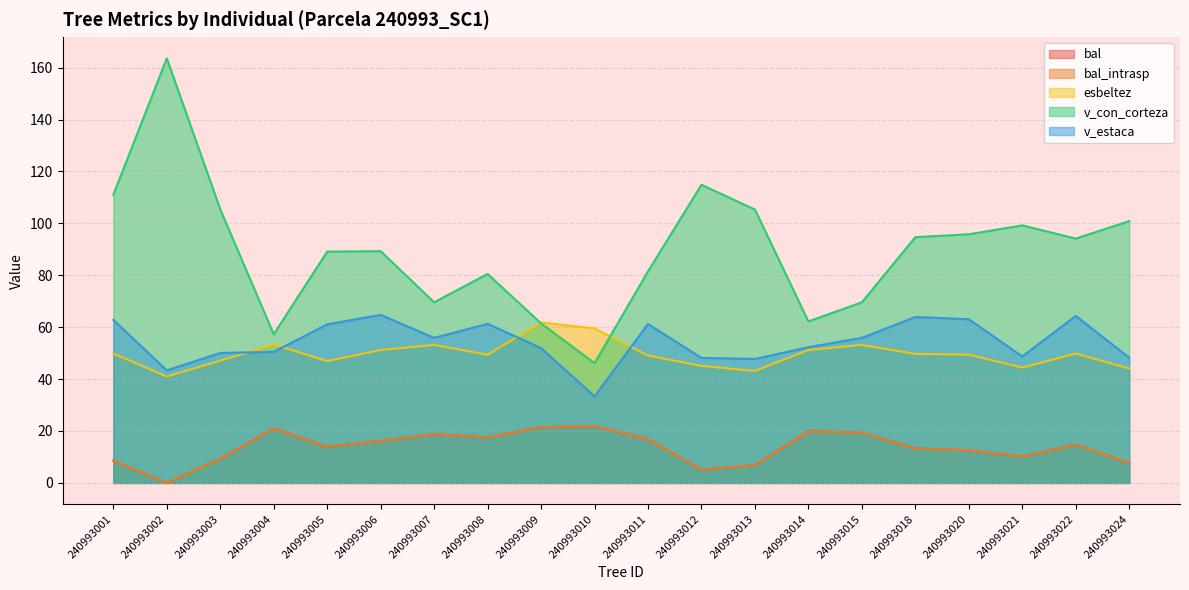

What is the value of the v_estaca point at the 9th from the left?

52.0